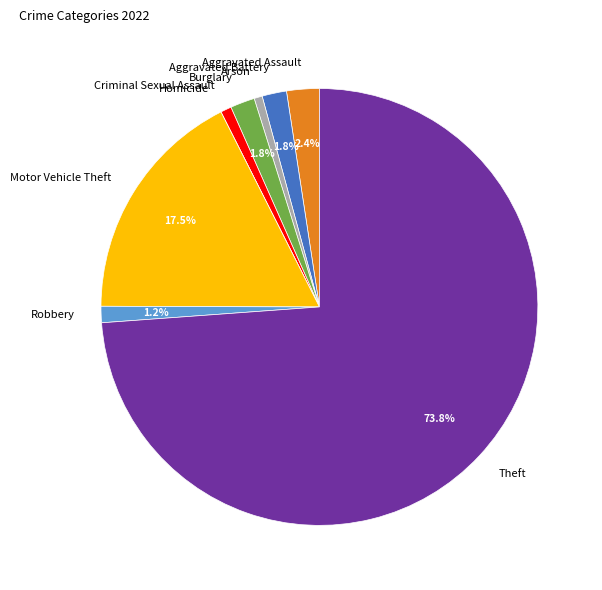

What is the largest slice in the pie chart?

Theft